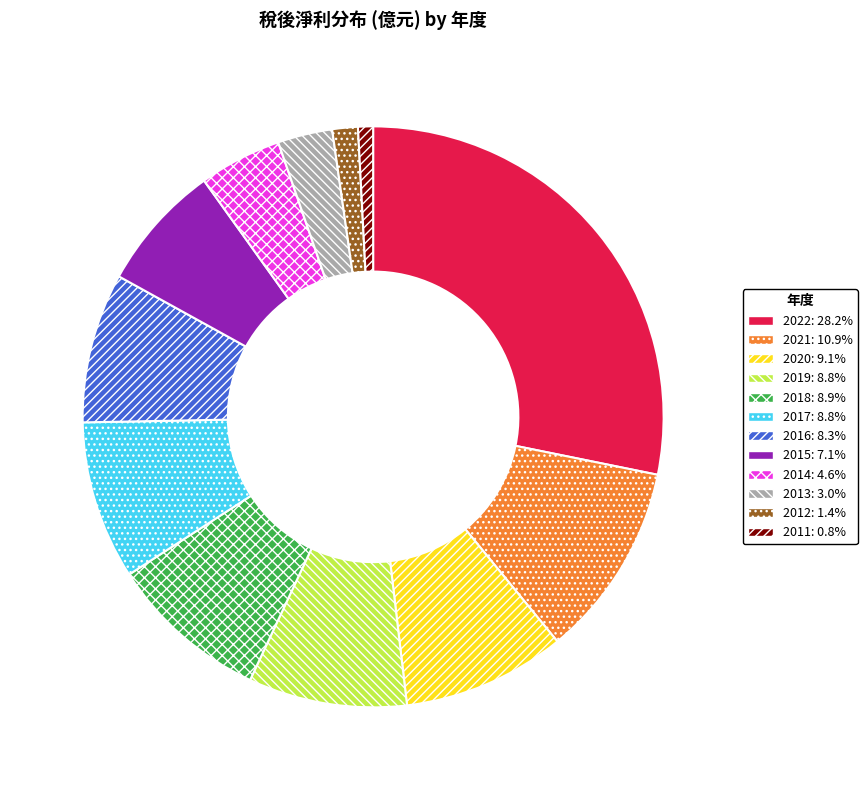

How many slices are in this pie chart?

12